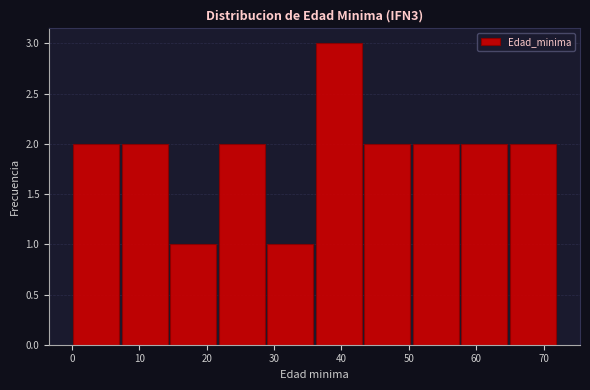

Reading left to right, transcribe this chart: for each bar, give the range it covers on the x-axis and its height. Neither the bar edges nor the heights are printed on the chart, so give them approximately, as read against the axes.

0.0 to 7.2: 2
7.2 to 14.4: 2
14.4 to 21.6: 1
21.6 to 28.8: 2
28.8 to 36.0: 1
36.0 to 43.2: 3
43.2 to 50.4: 2
50.4 to 57.6: 2
57.6 to 64.8: 2
64.8 to 72.0: 2